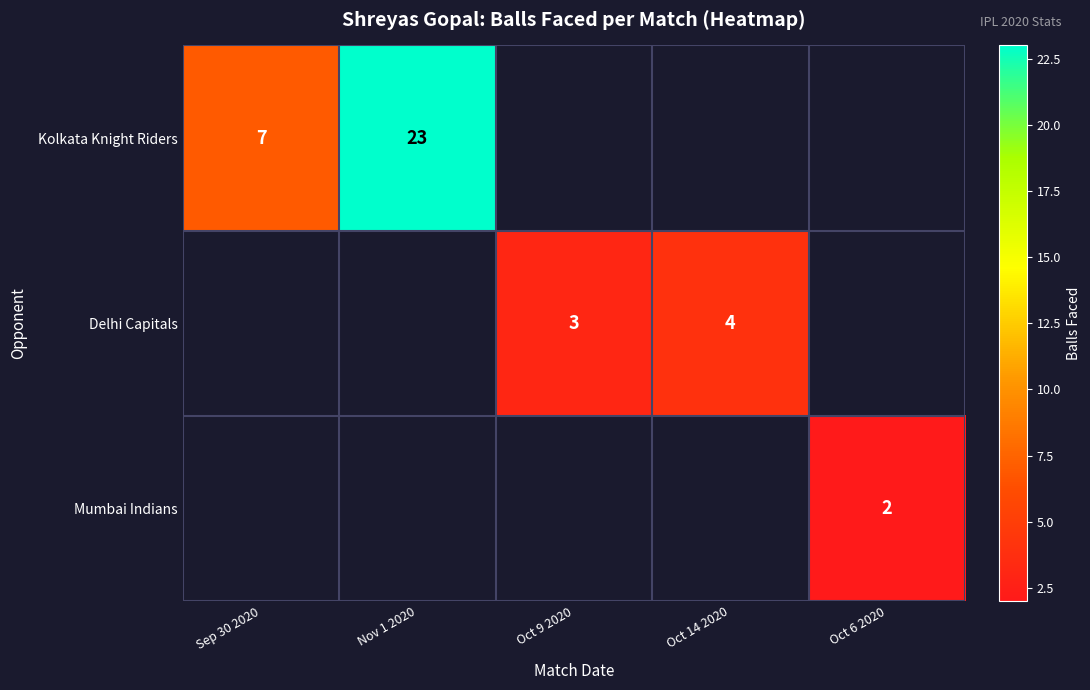

The Delhi Capitals series shows 2 at Oct 9 2020. True or false?

False